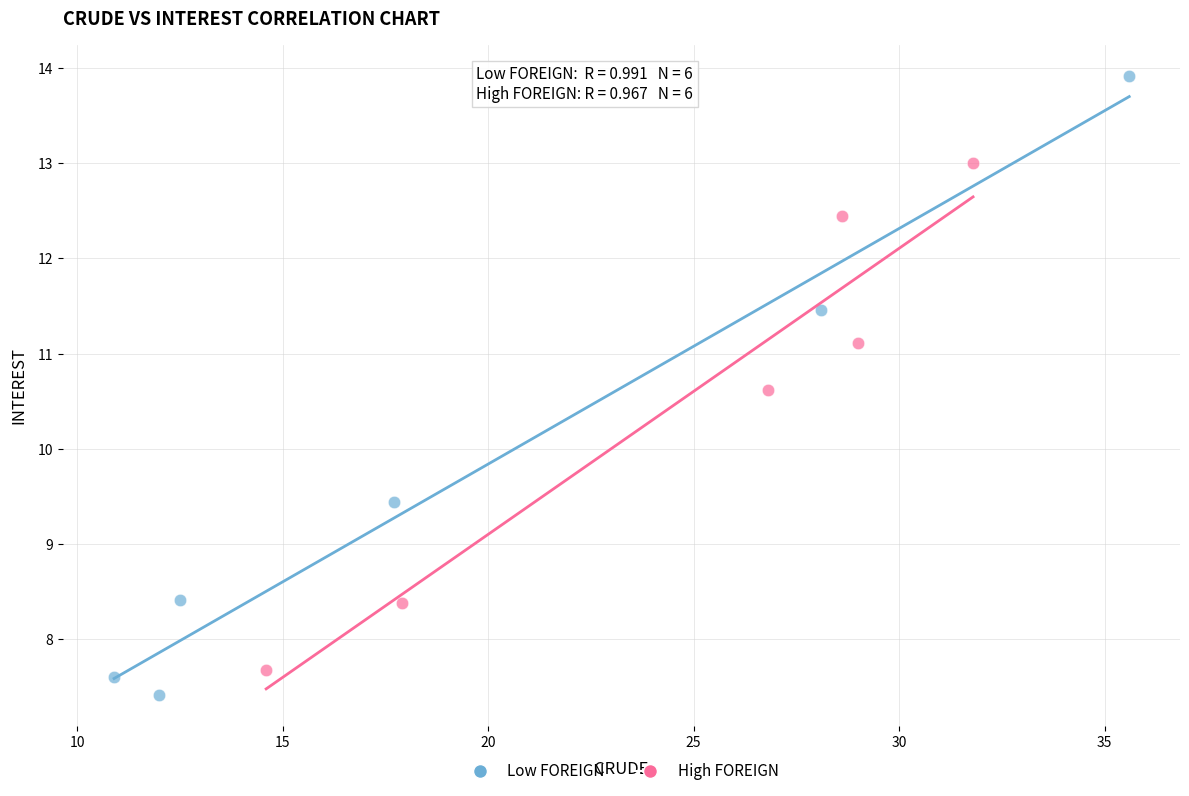

Which series contains the highest Y value?

Low FOREIGN